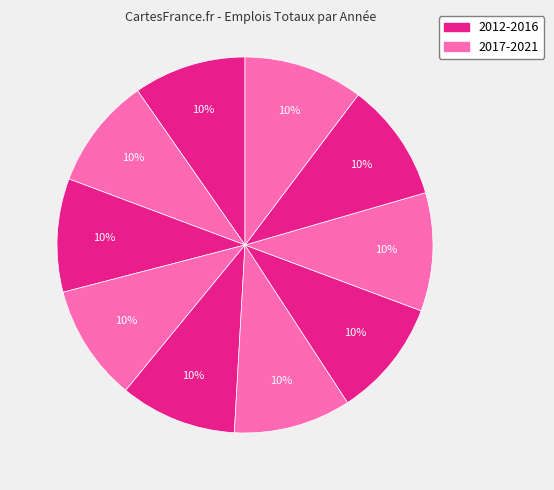

Count the number of slices in the pie.

10